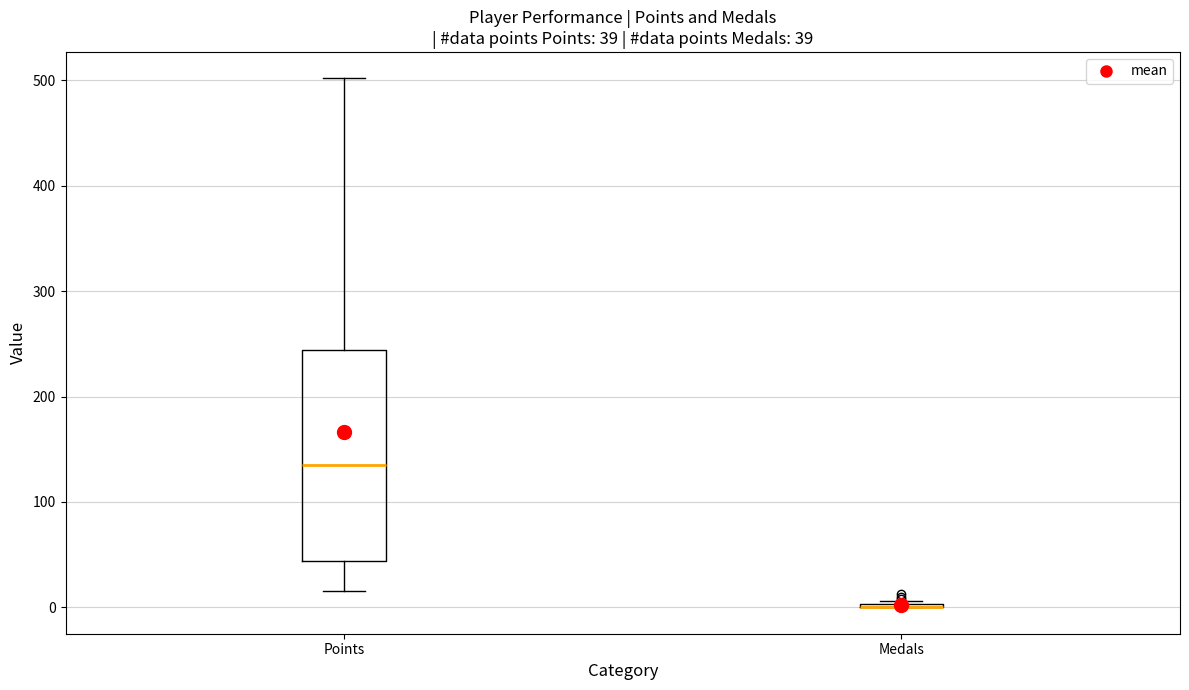

Which box is the tallest, from its lower edge to its upper edge?

Points